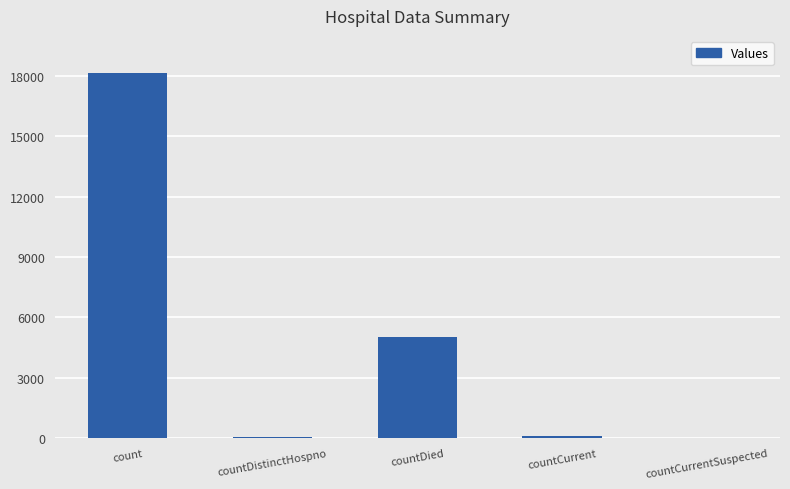

What is the sum of all values?

23322